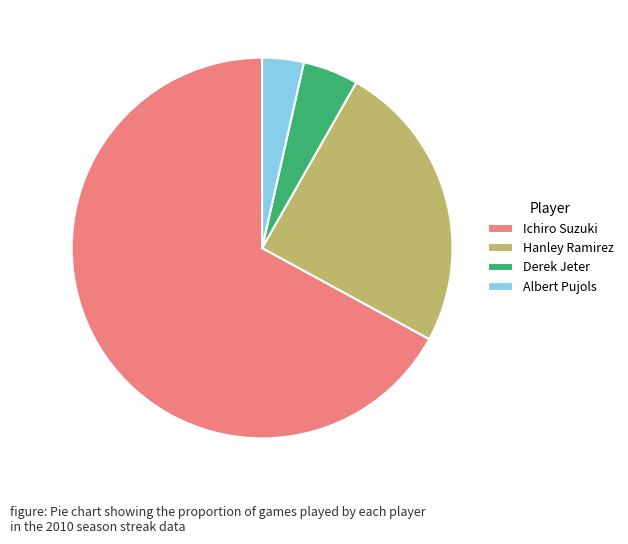

The Hanley Ramirez slice represents 16% of the pie. True or false?

False